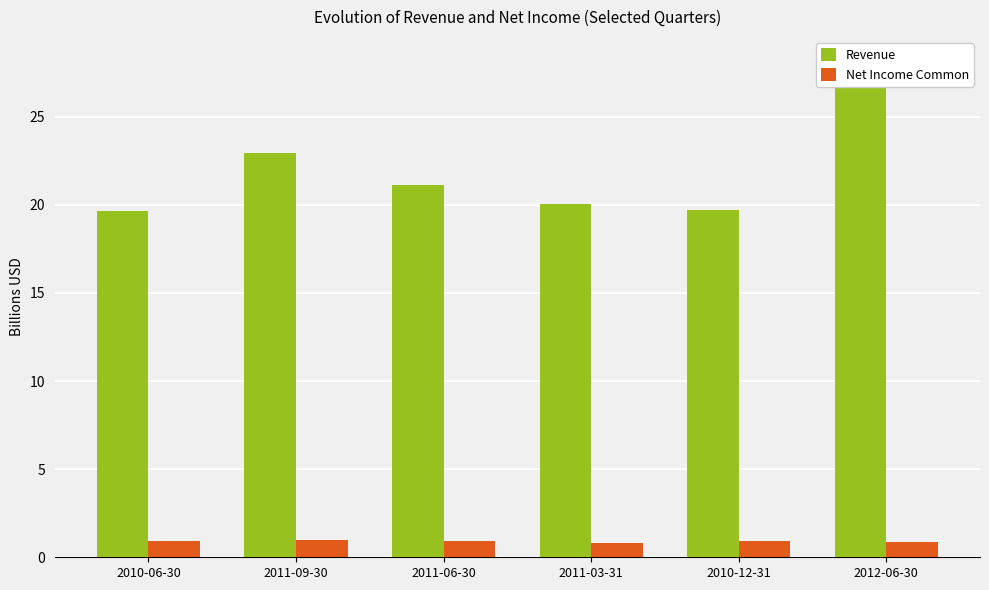

At which category is the sum across all series the highest?

2012-06-30